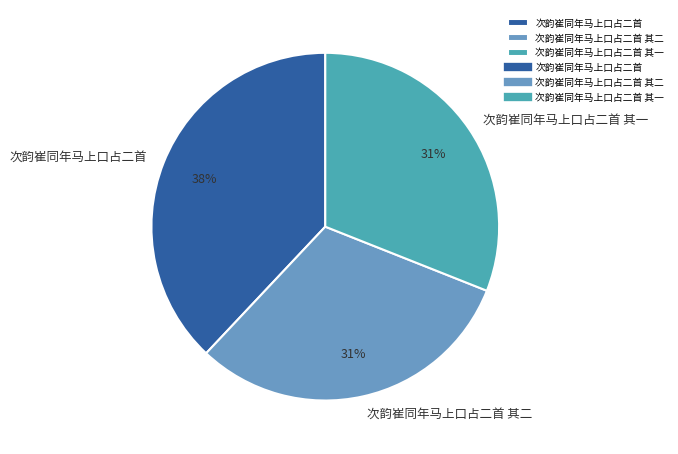

Combined, do 次韵崔同年马上口占二首 其一 and 次韵崔同年马上口占二首 account for over 50%?

Yes